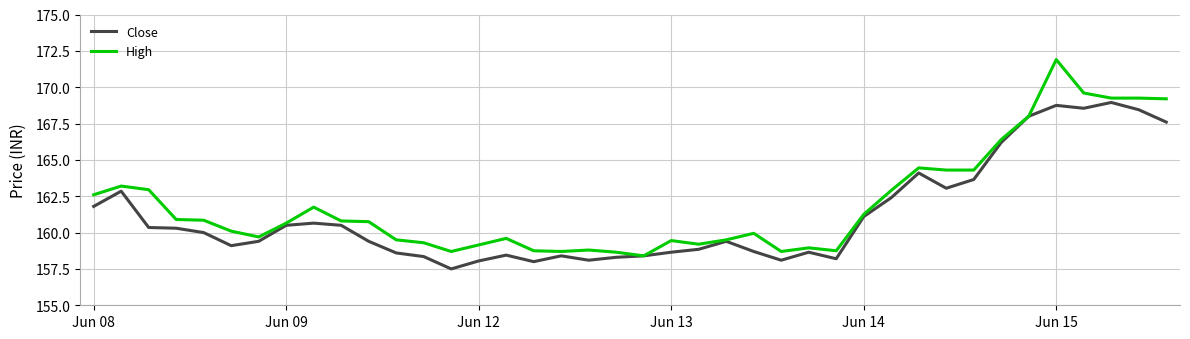

What is the smallest value displayed?

157.5